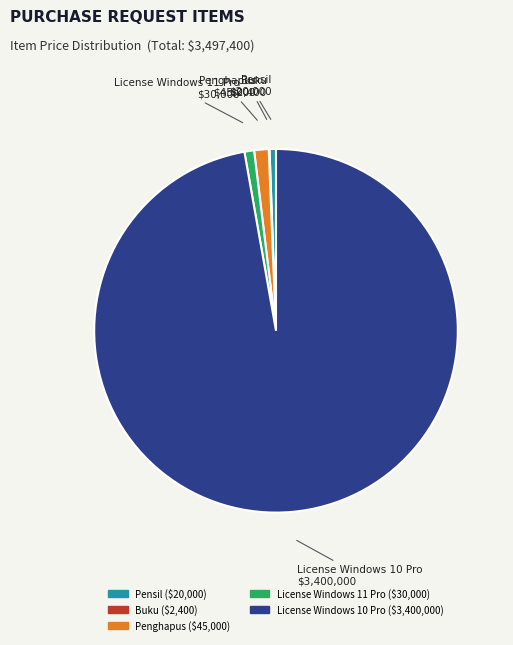

Is there any slice that represents more than half of the pie?

Yes